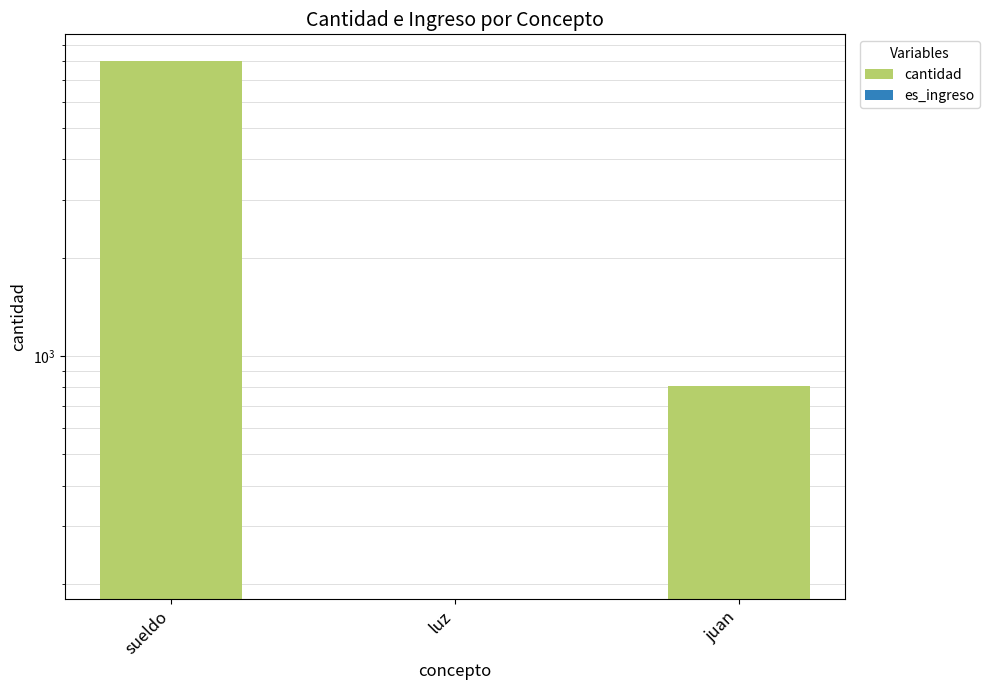

Are the bars horizontal?

No